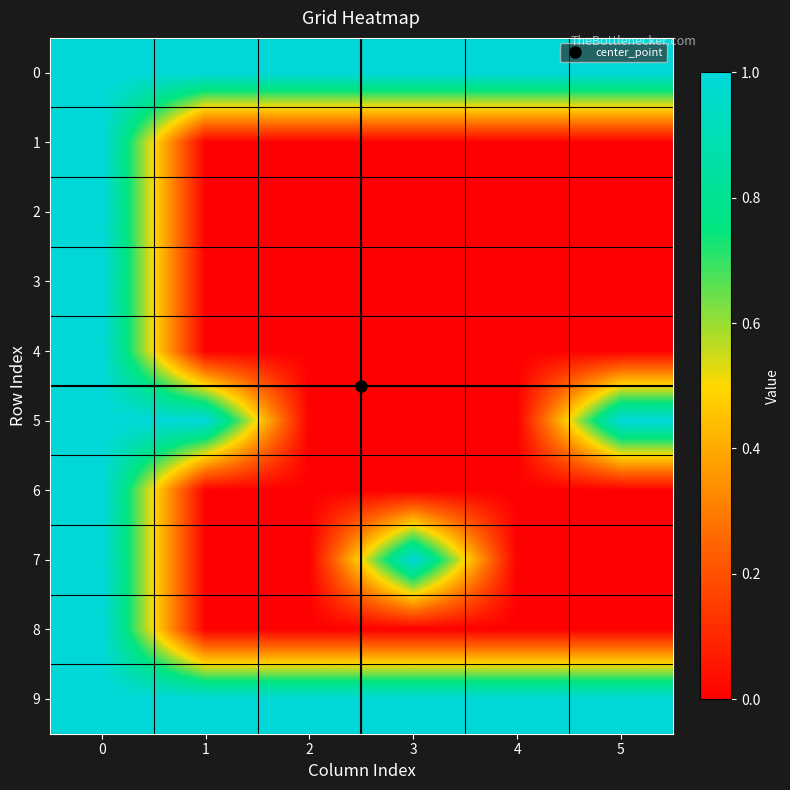

Rank the series by their maximum value, from highest to lowest.

0, 1, 2, 3, 4, 5, 6, 7, 8, 9